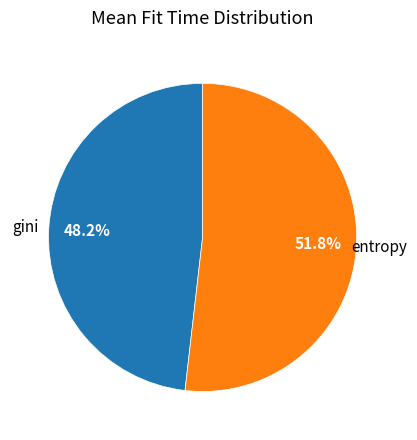

Is there any slice that represents more than half of the pie?

Yes